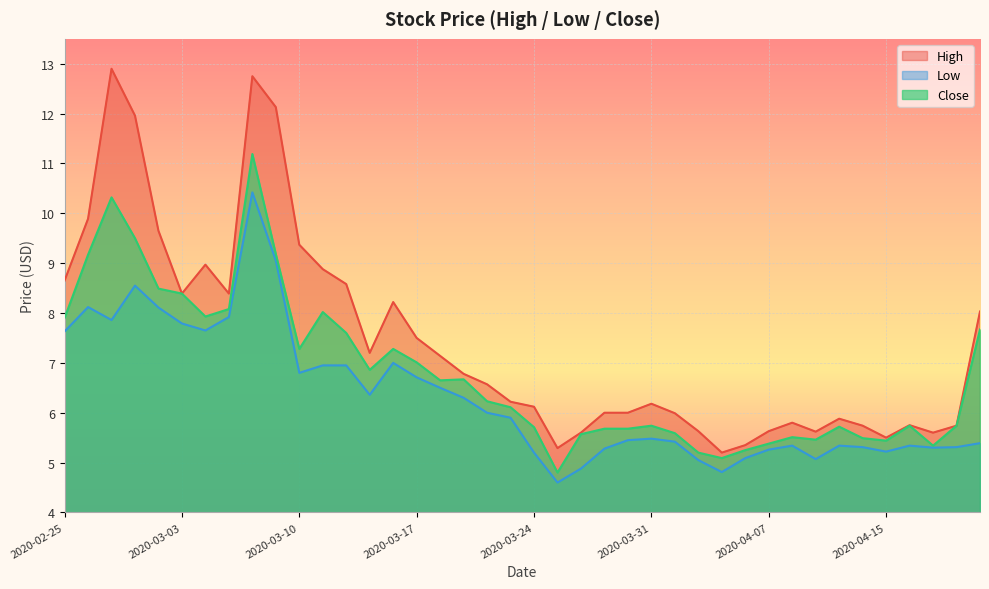

What position from the right is 2020-04-03?

12